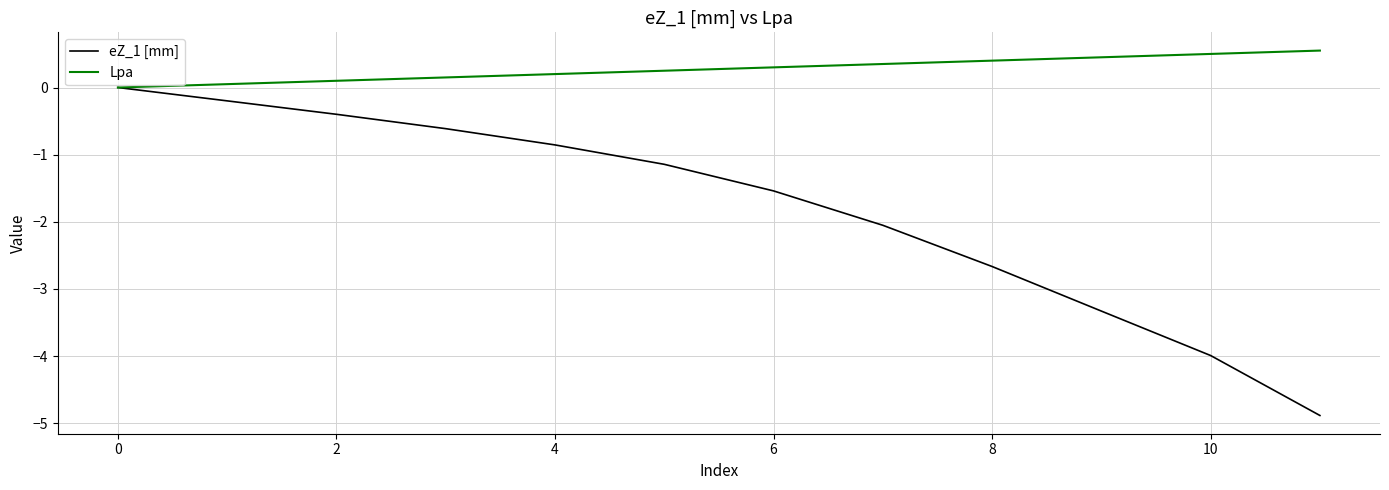

Which series has the largest total across all categories?

Lpa